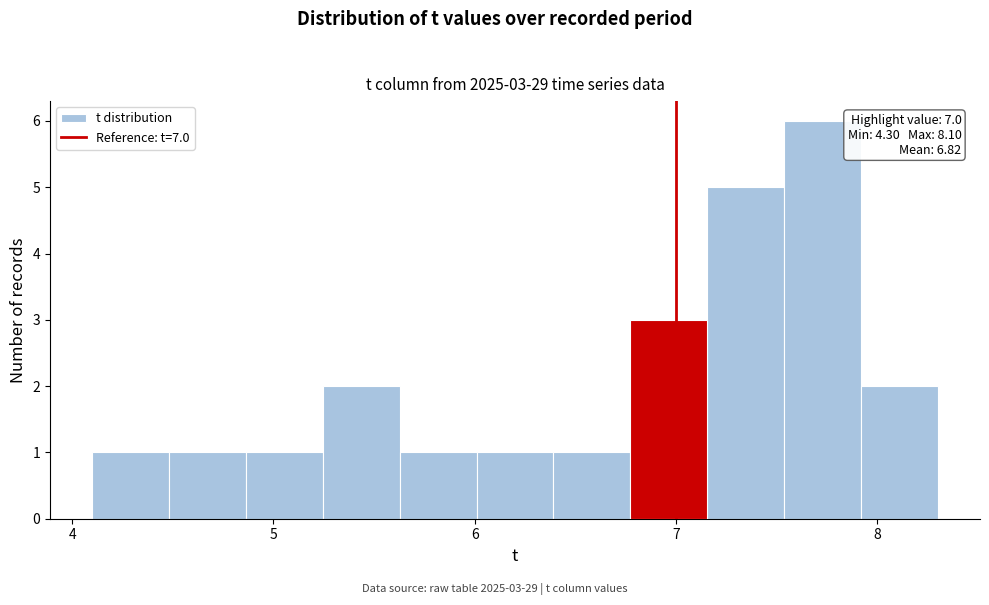

Read against the x-axis, roughly where is the centre of the tallest bar?

7.7